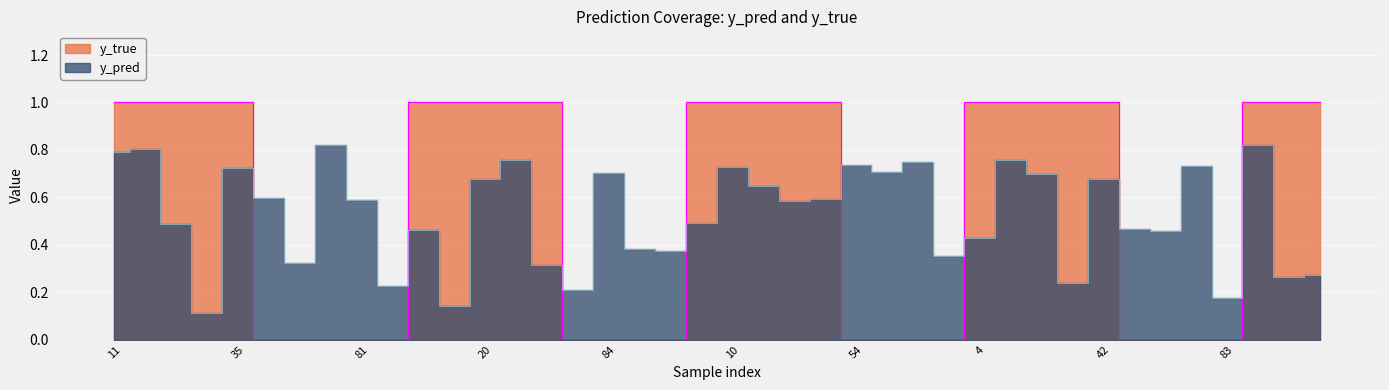

Is it true that y_true equals 1.0 at 13?

True